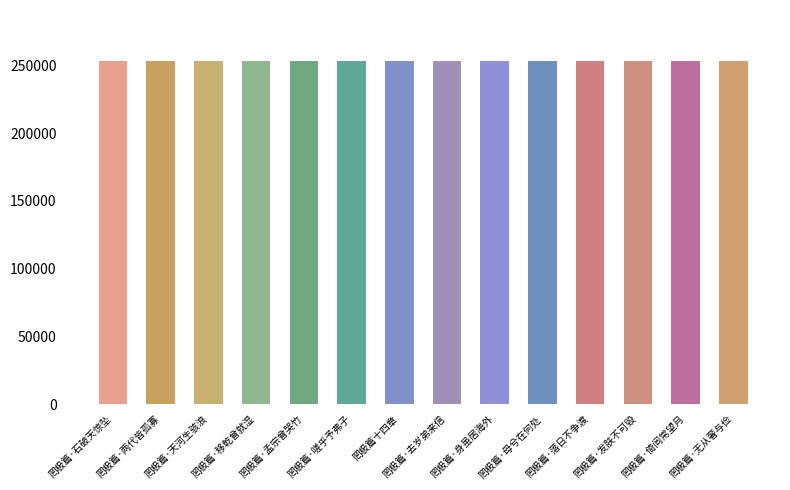

Read the value at 罔极篇·天河生骇浪, to the nearest 5.

252810